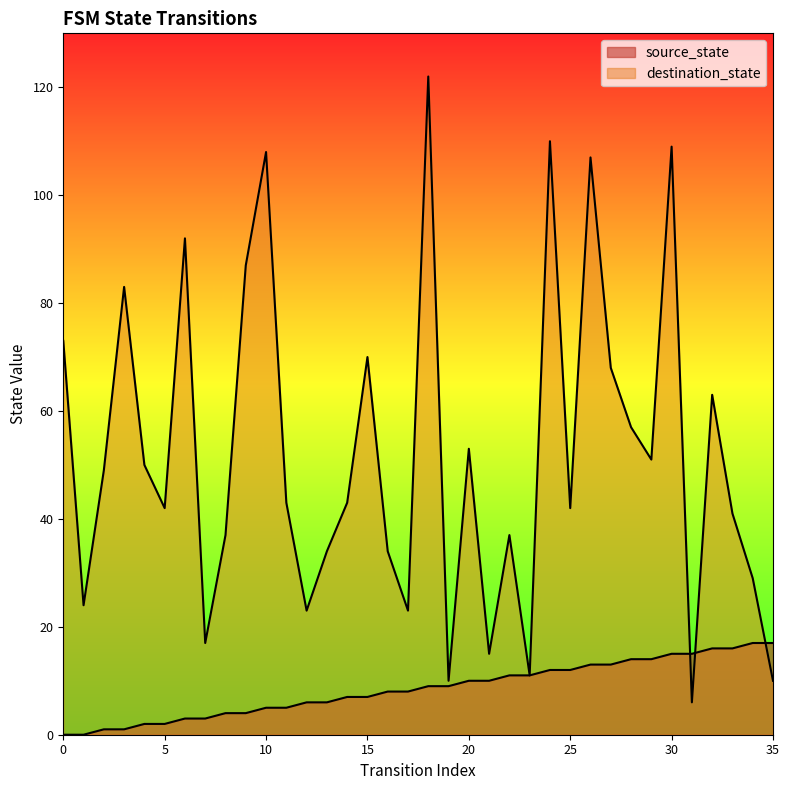

How many interior local valleys does the destination_state series have?

11